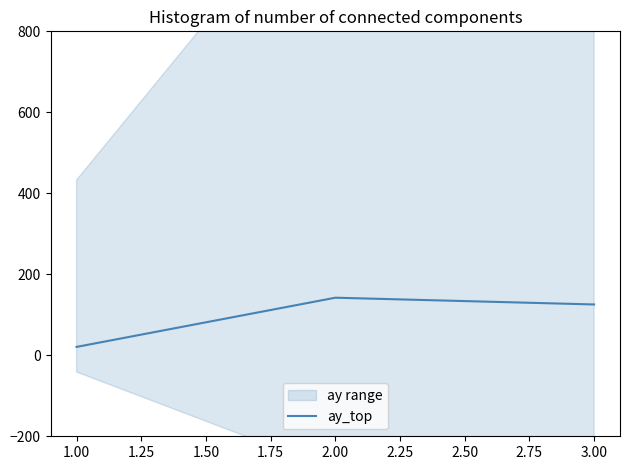

What is the smallest value displayed?

20.7